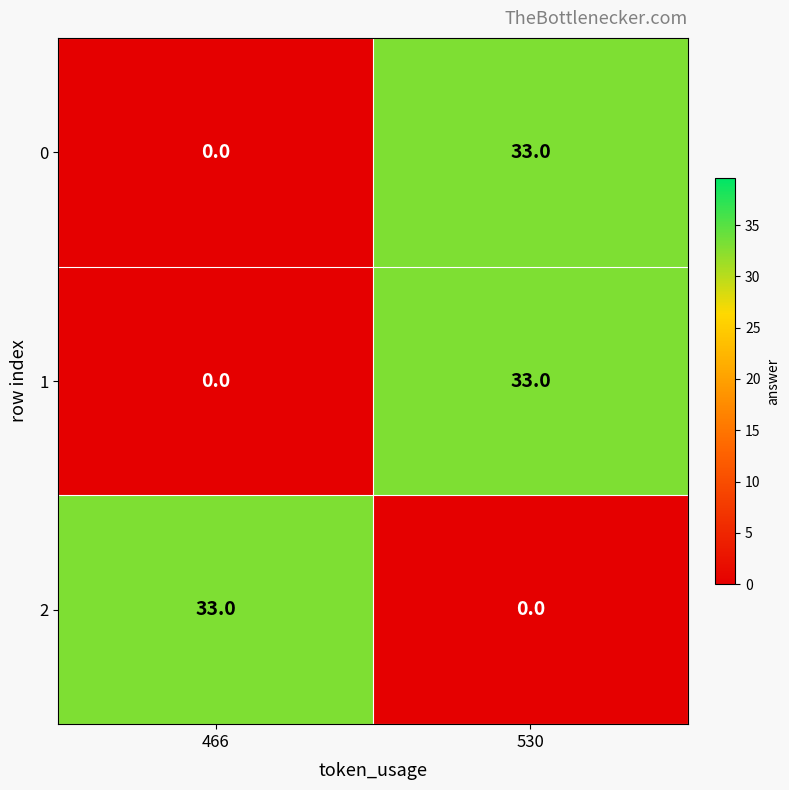

What is the difference between the maximum and minimum values in the 1 series?

33